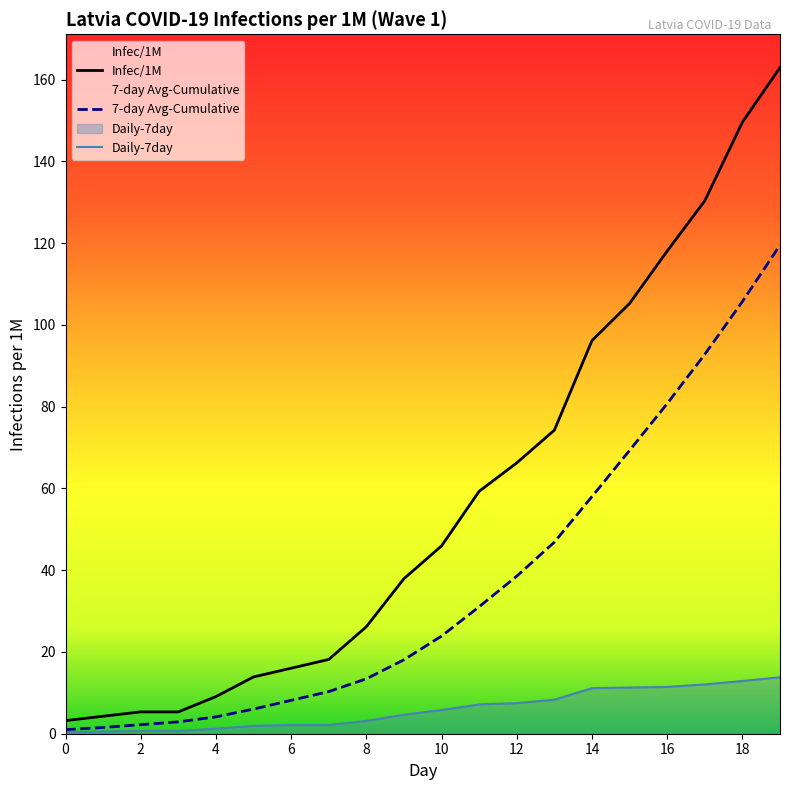

What is the minimum value for 7-day Avg-Cumulative?

1.0